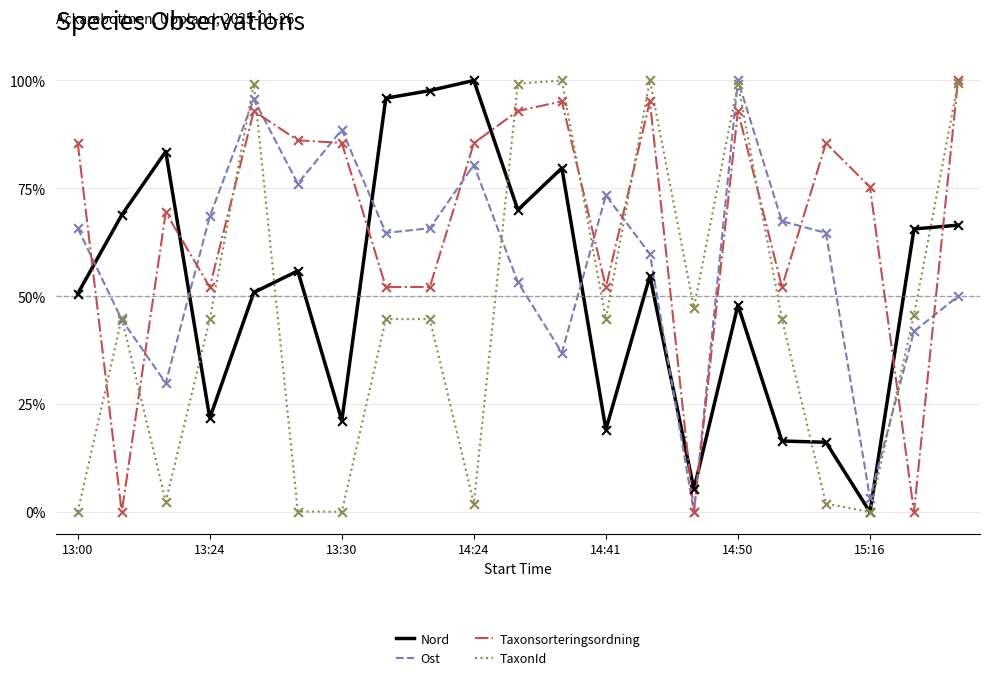

Rank the series by their average value, from lowest to highest.

TaxonId, Nord, Ost, Taxonsorteringsordning